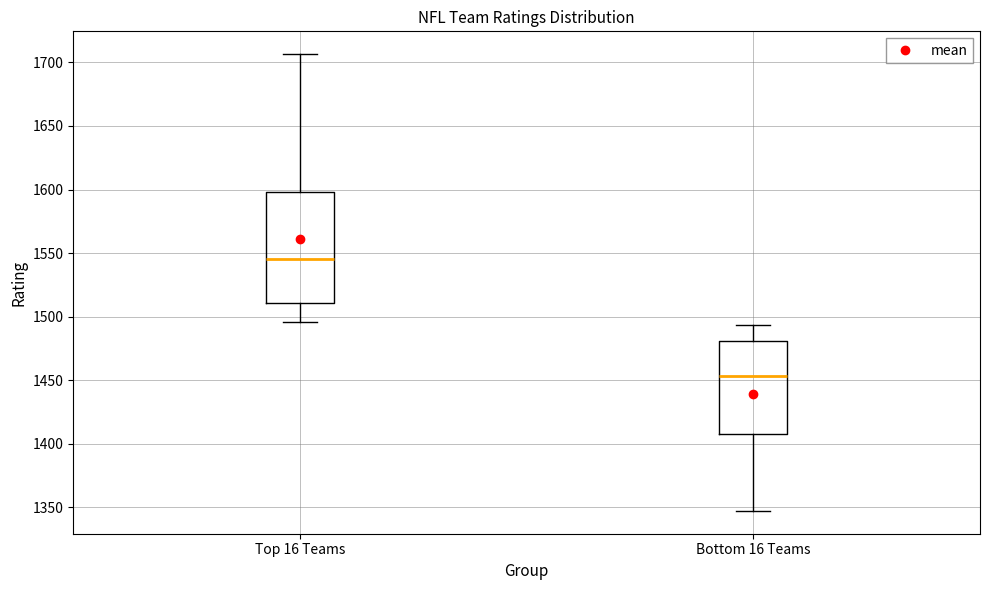

Which box's median line is the lowest?

Bottom 16 Teams